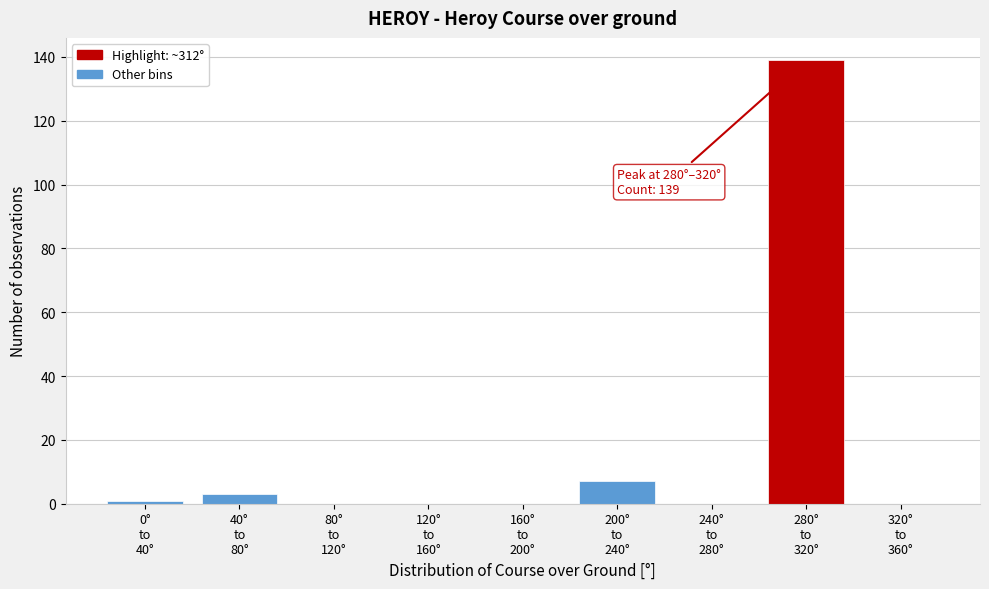

What is the maximum value shown in the chart?

139